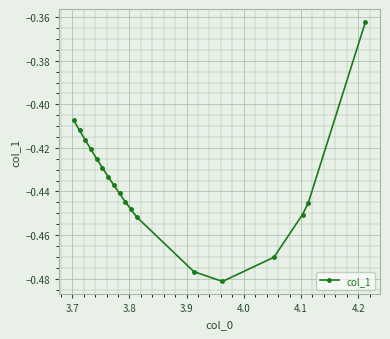

True or false: there are more than 2 points higher than both neighbors.

False